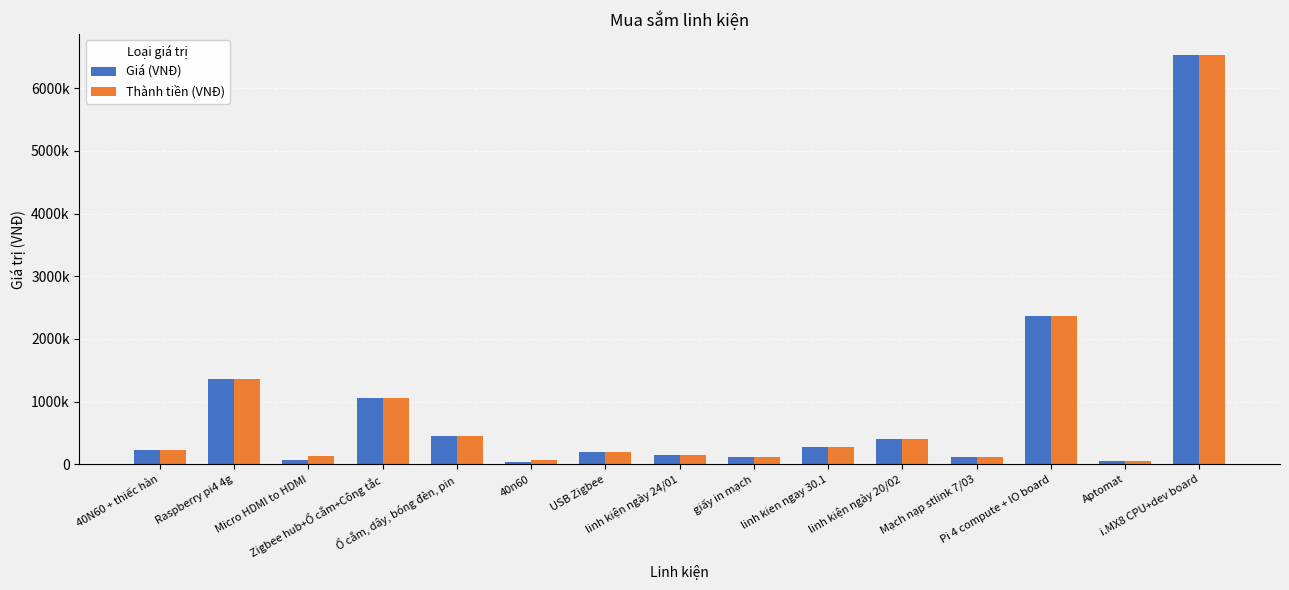

Read the Thành tiền (VNĐ) value at linh kien ngay 30.1.

276000